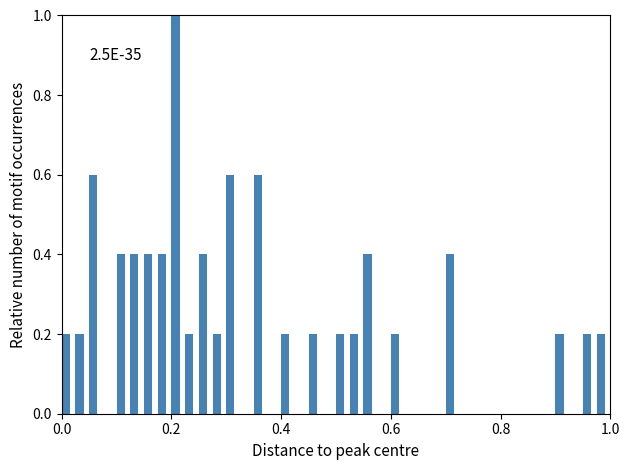

Read against the x-axis, roughly where is the centre of the tallest bar?

0.20